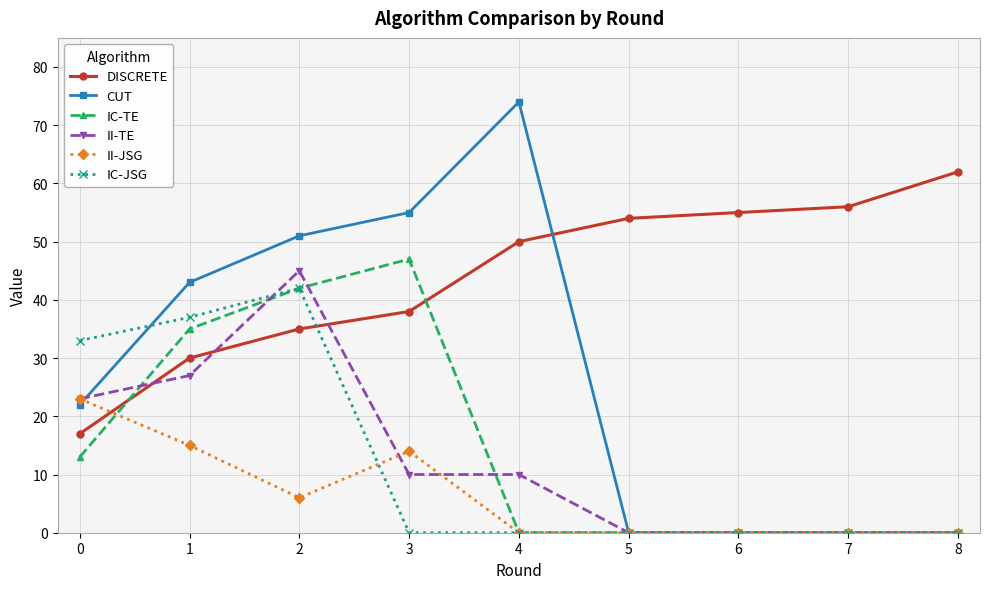

What are all the series names shown in the legend?

DISCRETE, CUT, IC-TE, II-TE, II-JSG, IC-JSG